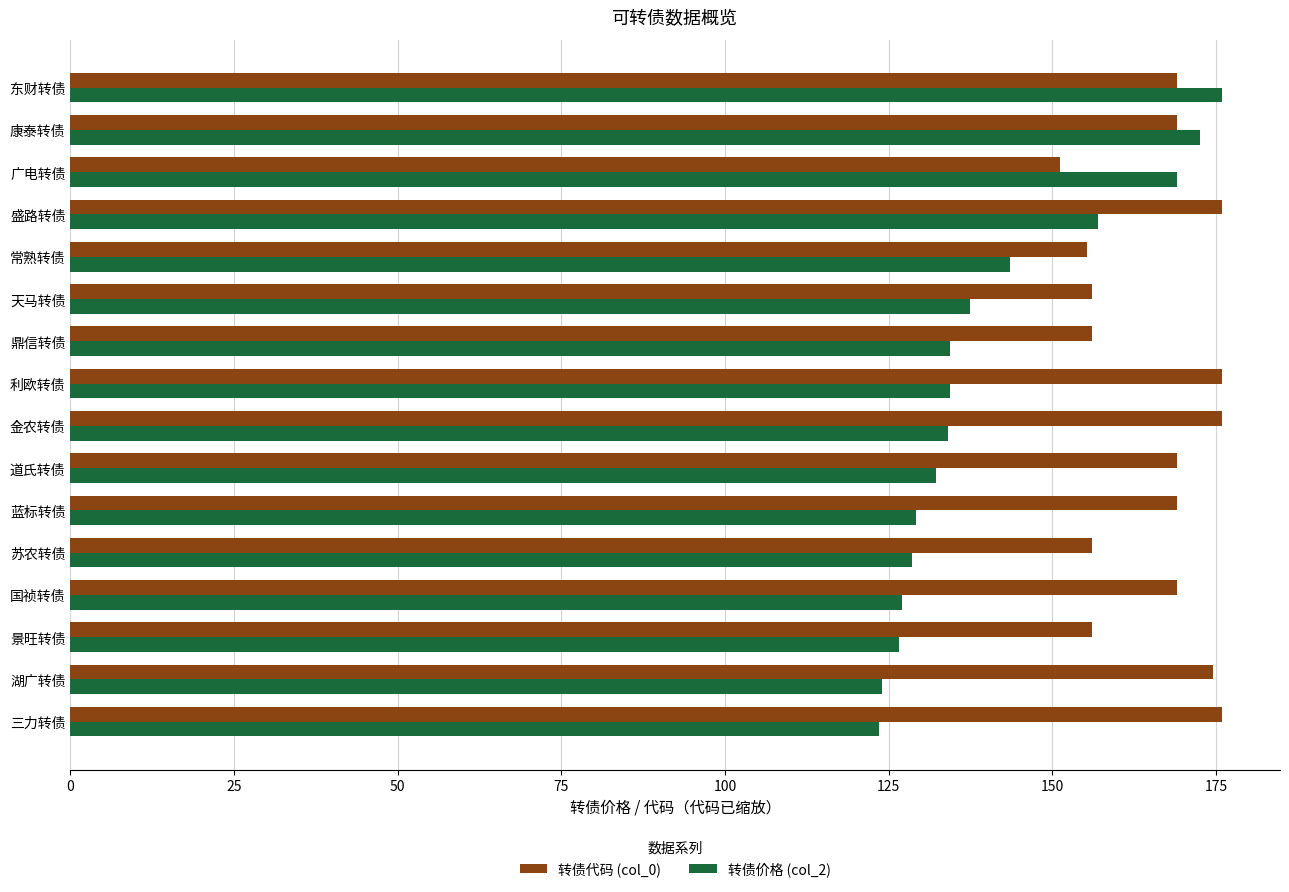

What is the average value of the 转债价格 (col_2) series?

140.6